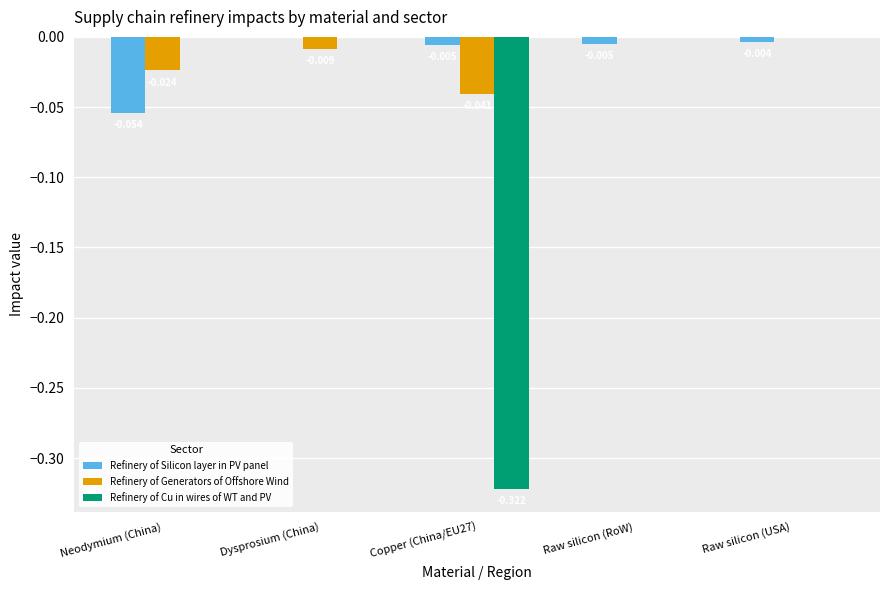

At which category is the sum across all series the highest?

Raw silicon (USA)